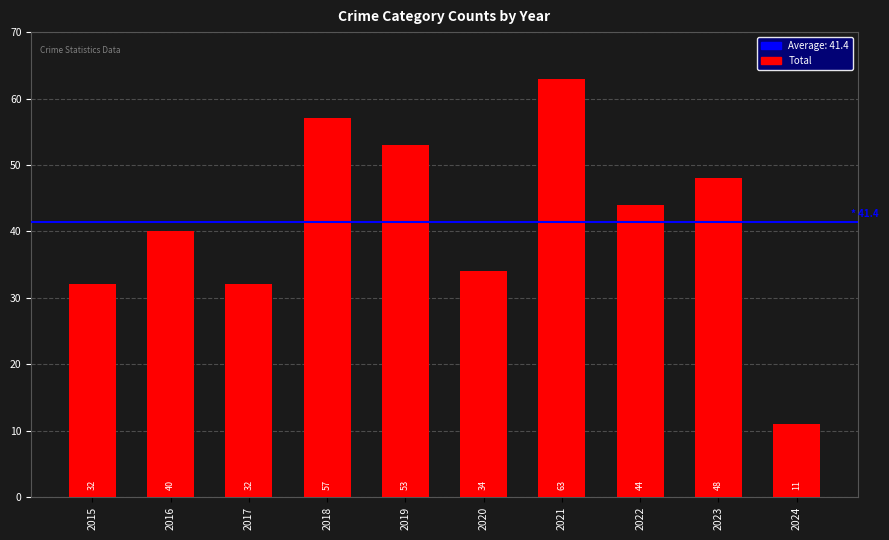

What is the greatest value displayed?

63